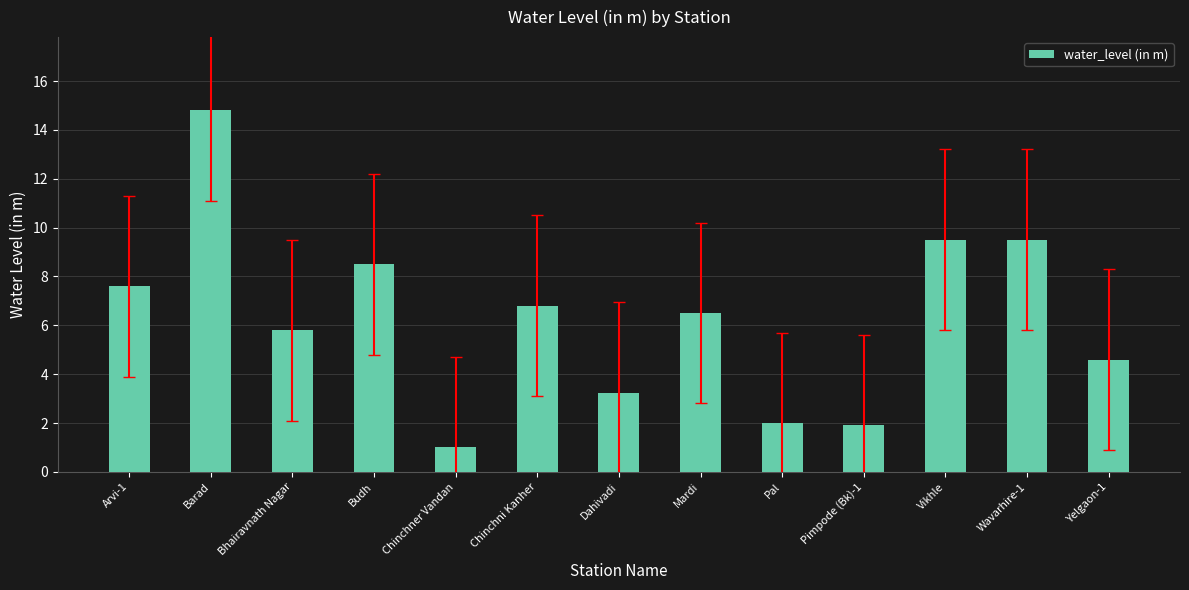

What is the ratio of the value at Pimpode (Bk)-1 to the value at Dahivadi?

0.6